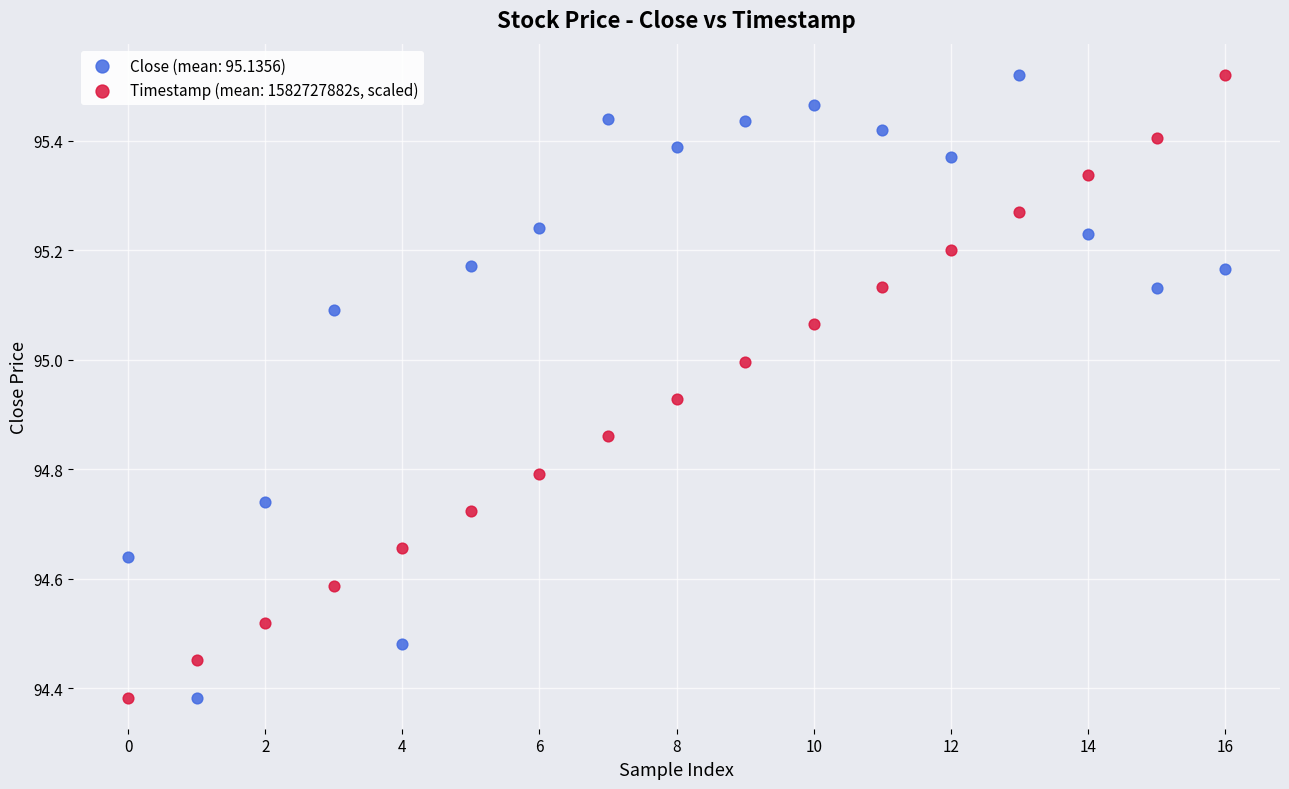

Across all data points, what is the range of Y values (max minus min)?

1.1